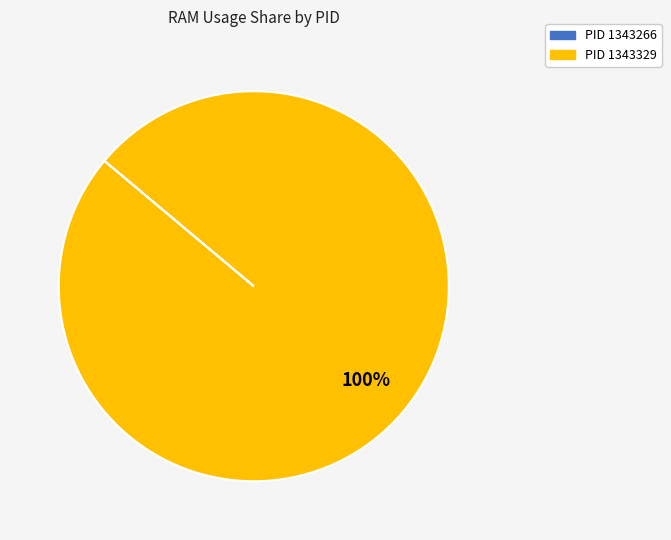

Is there any slice that represents more than half of the pie?

Yes